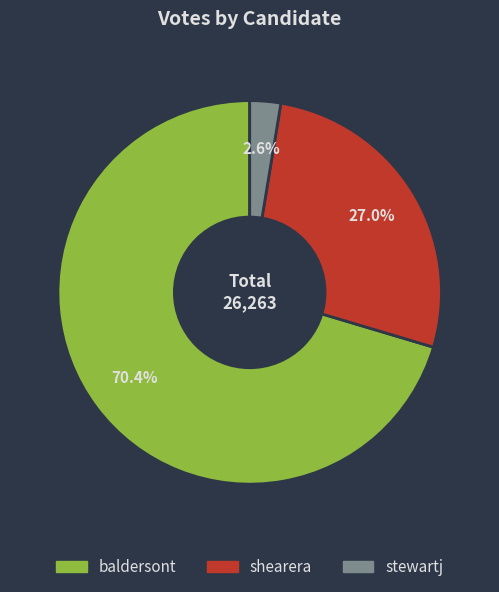

To the nearest percent, what is the difference between the largest and smallest slice percentages?

68%